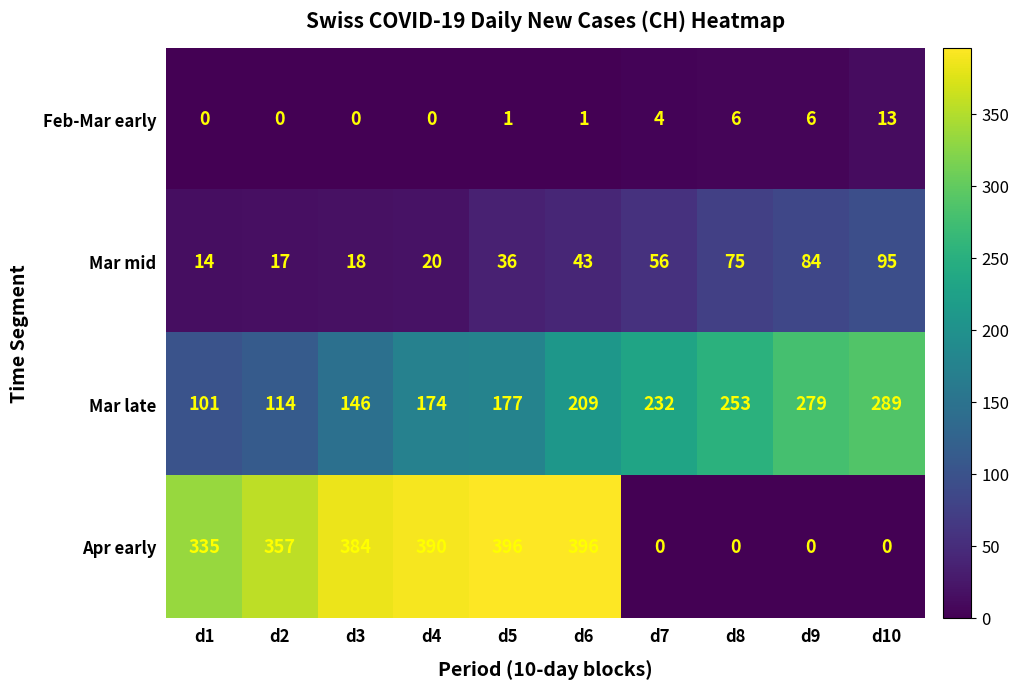

List the labels in order of Mar mid value, largest first.

d10, d9, d8, d7, d6, d5, d4, d3, d2, d1